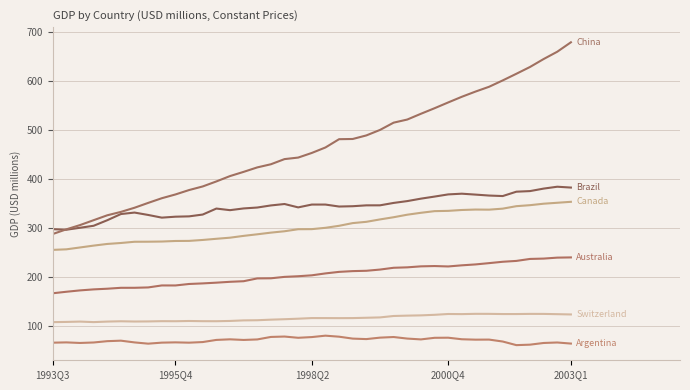

Is this an area chart (filled region under the line)?

No